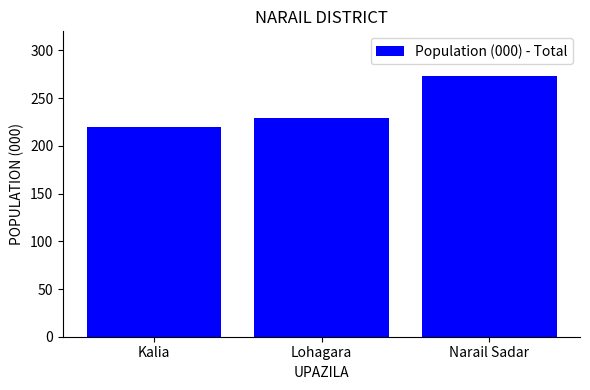

How many categories are shown in the chart?

3